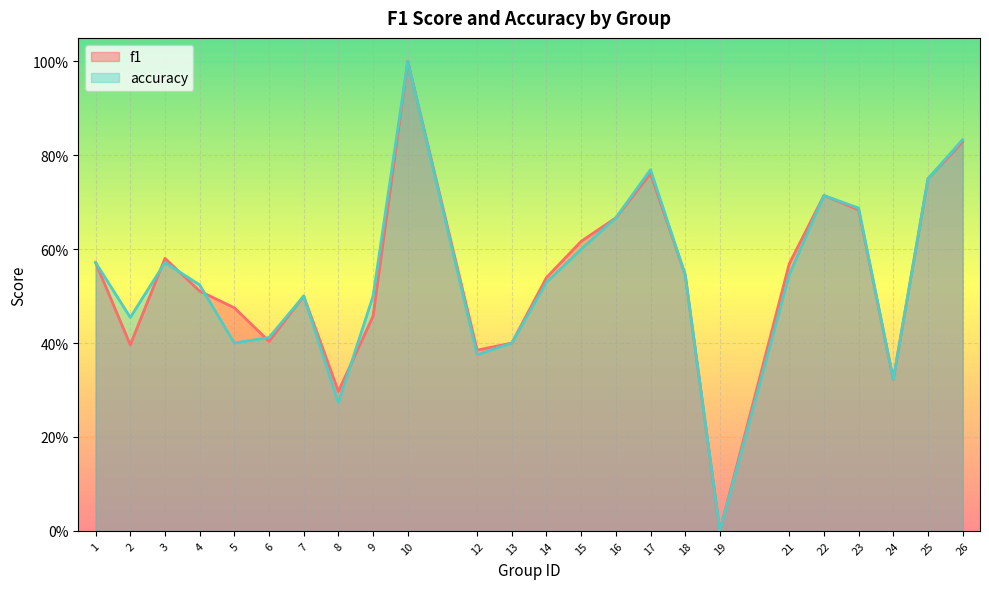

What is the value of the accuracy point at the 24th from the left?

0.8